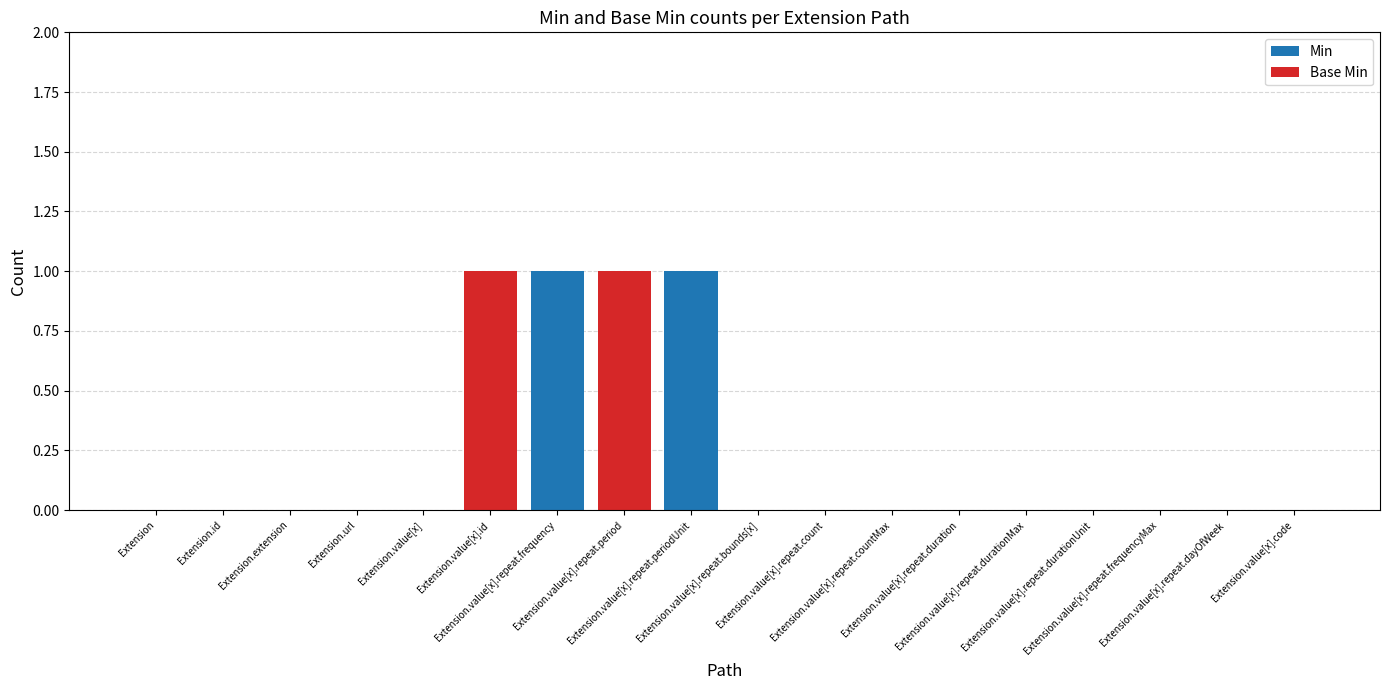

Between Extension.value[x].repeat.periodUnit and Extension.value[x].repeat.countMax, which series saw the biggest shift?

Min